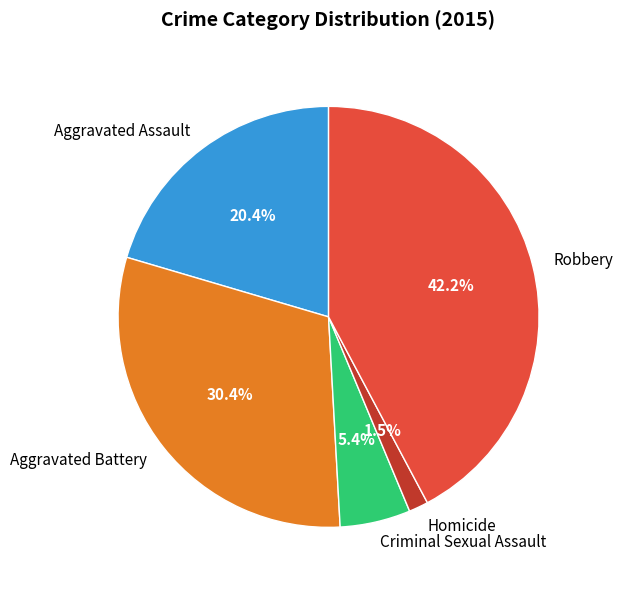

How much of the chart is everything except Criminal Sexual Assault?

94.6%